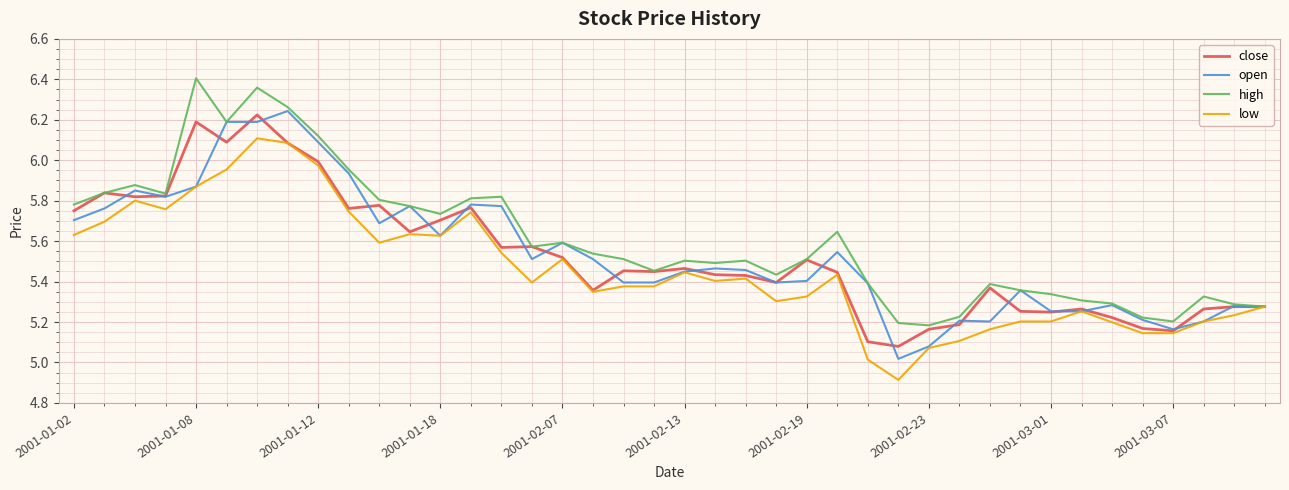

How many lines are shown in the chart?

4